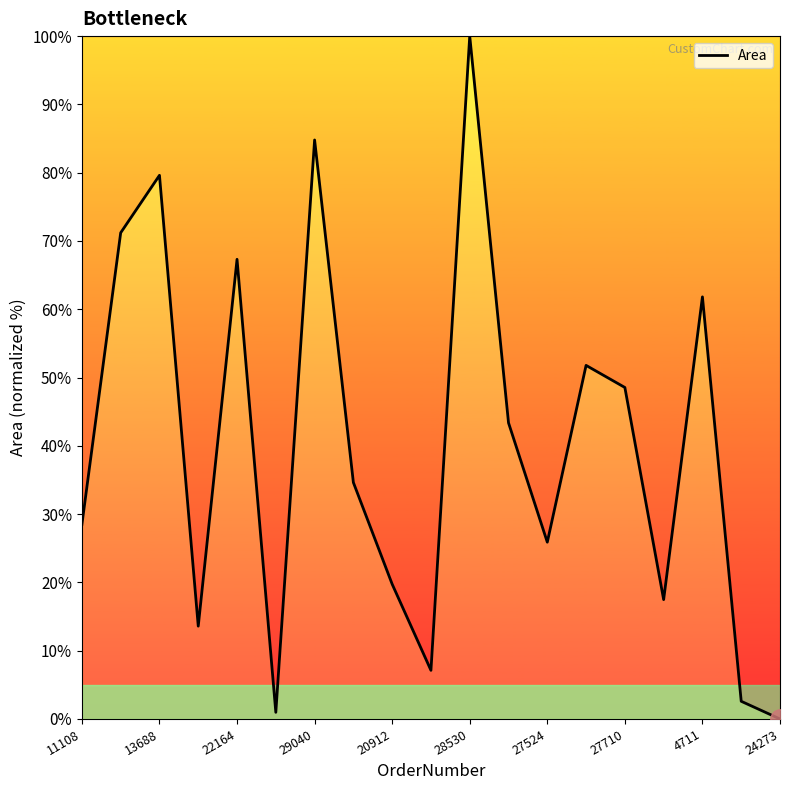

What is the difference between the maximum and minimum values?

100.0